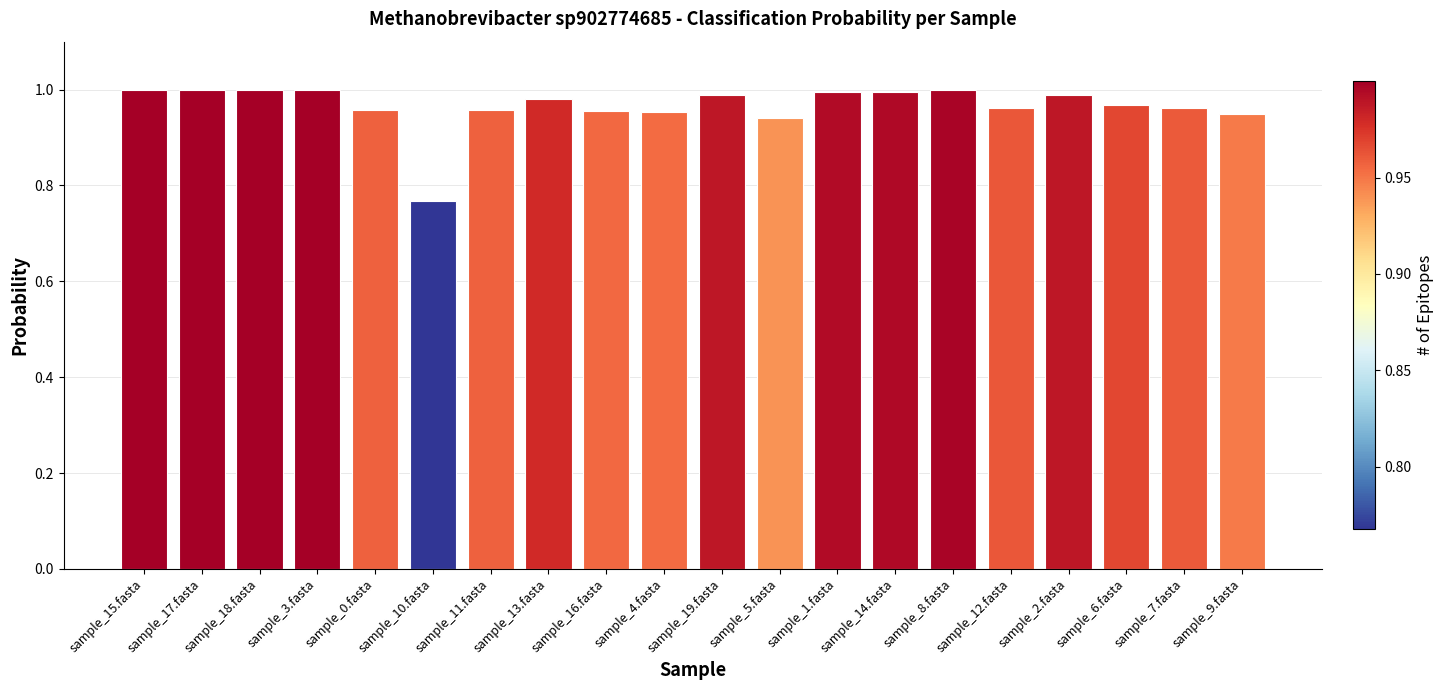

How many data points does each series have?

20